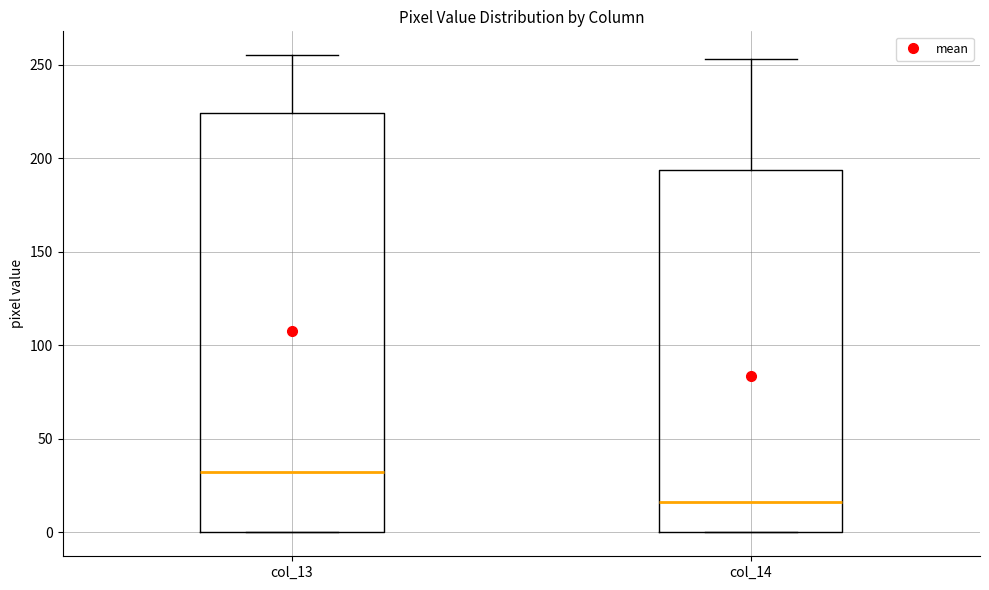

Where is the upper edge of the box for col_13 on the y-axis? The values are not printed on the chart, so give them approximately, as read against the axis.

225